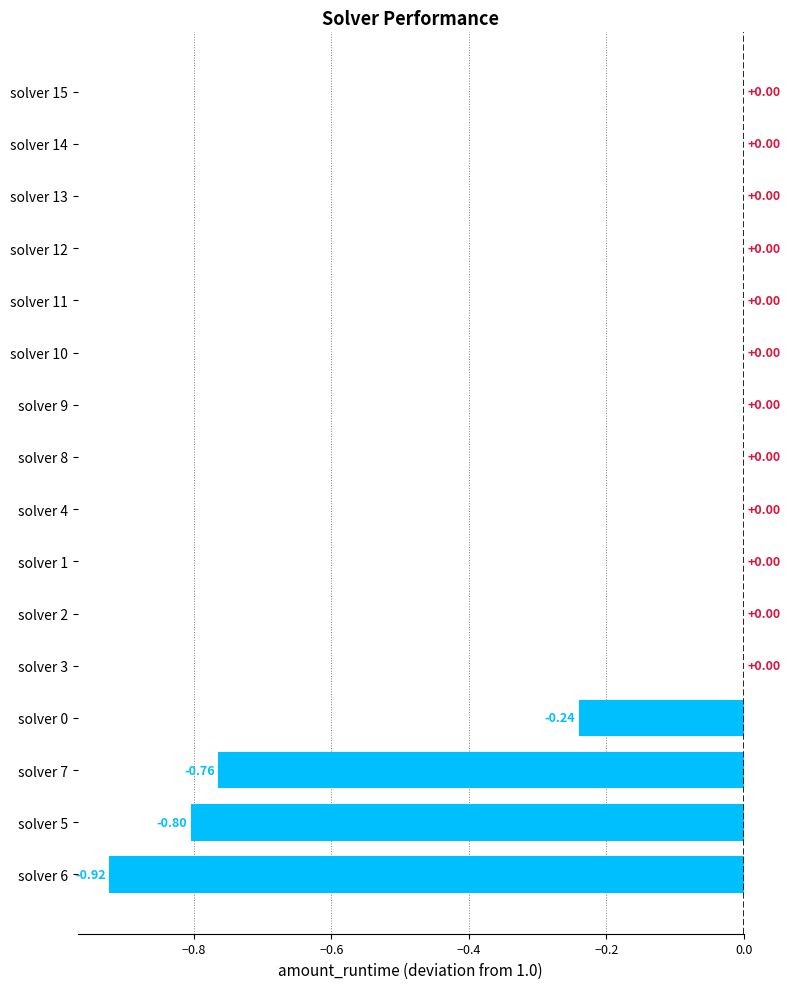

What is the sum of all values?

-2.7